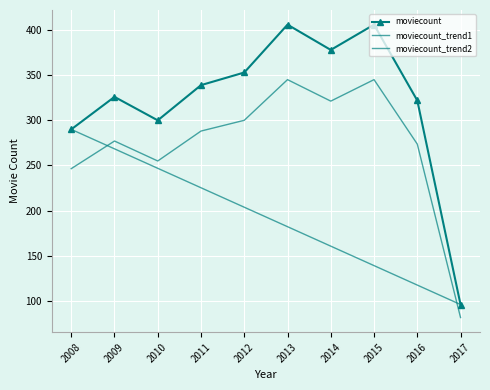

Between 2017 and 2012, which is larger?

2012